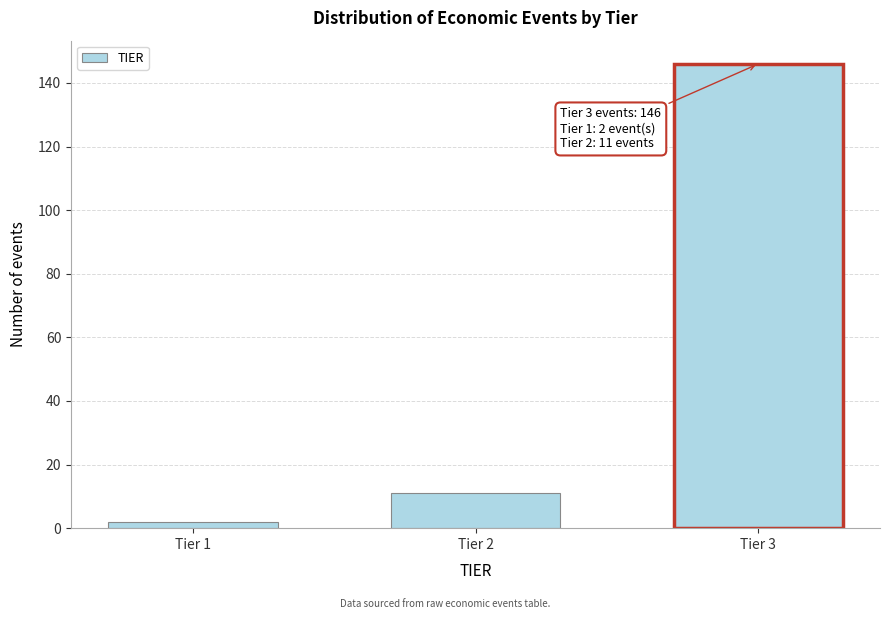

Reading right to left, extract all data points from this chart.

146	11	2